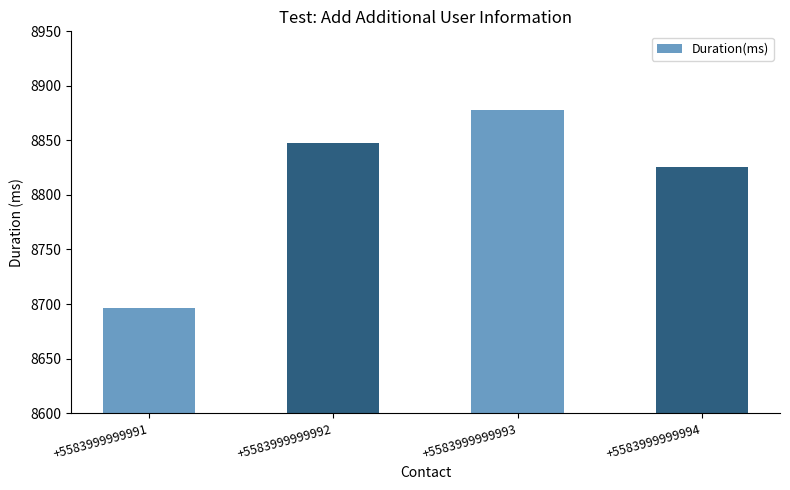

True or false: the data shows 2067 at +5583999999991.

False